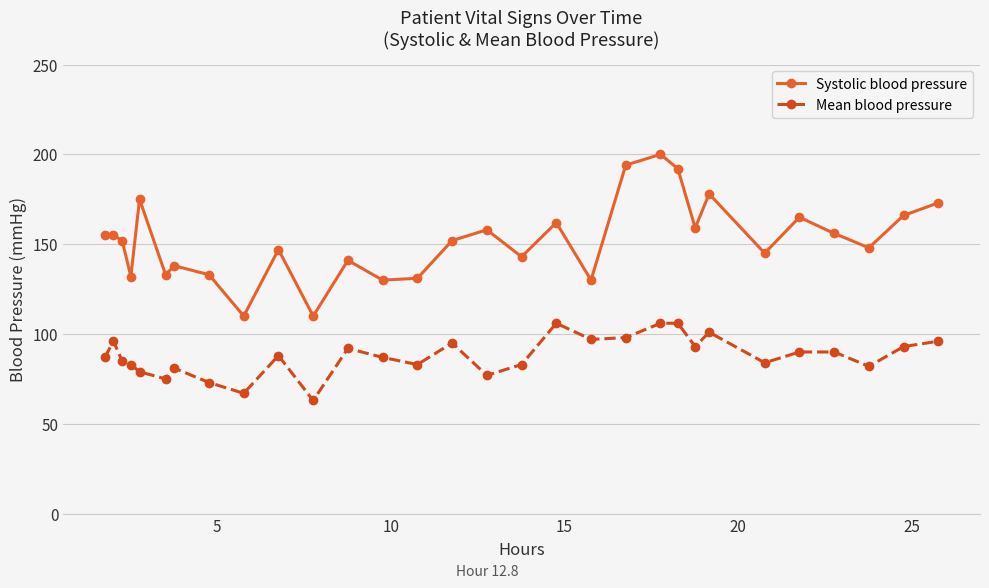

Which series has the largest total across all categories?

Systolic blood pressure